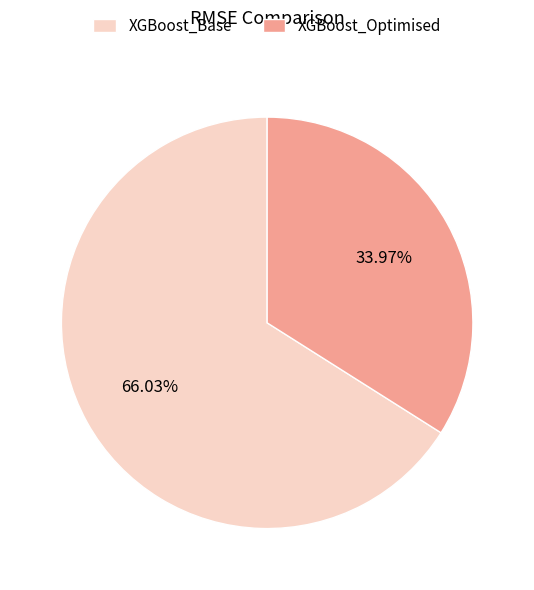

To the nearest percent, what is the combined percentage of XGBoost_Base and XGBoost_Optimised?

100%